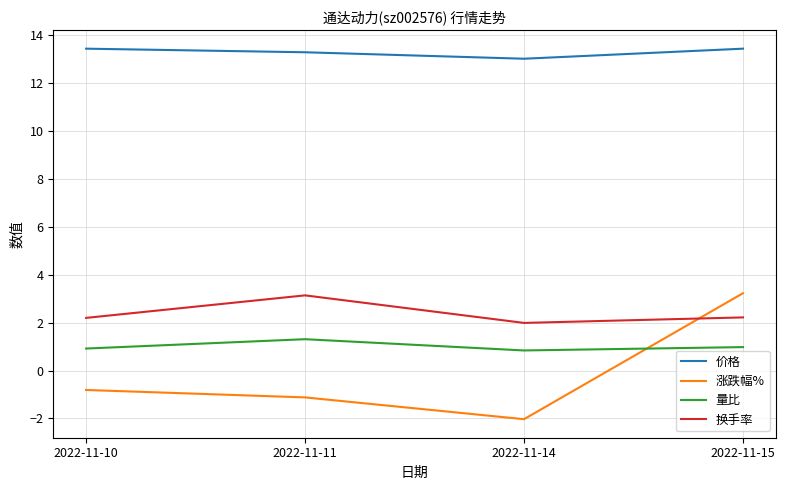

At which category does 涨跌幅% reach its first local valley?

2022-11-14